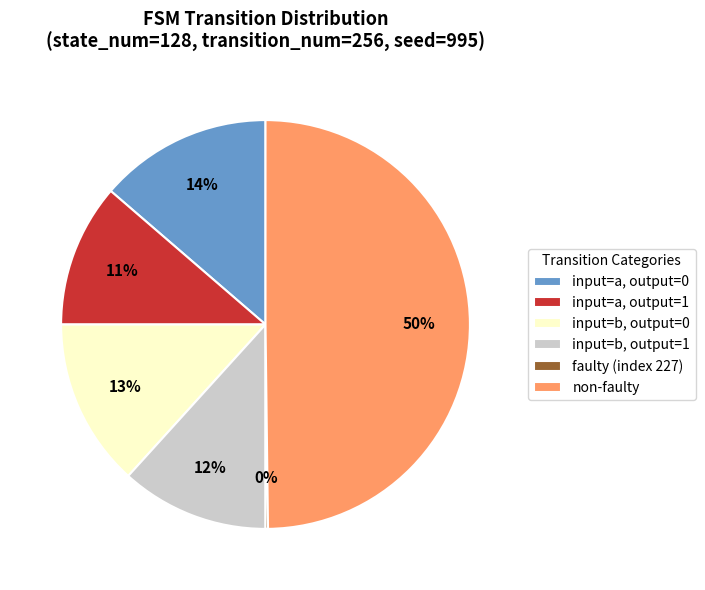

To the nearest percent, what percentage of the pie is input=a, output=1?

11%